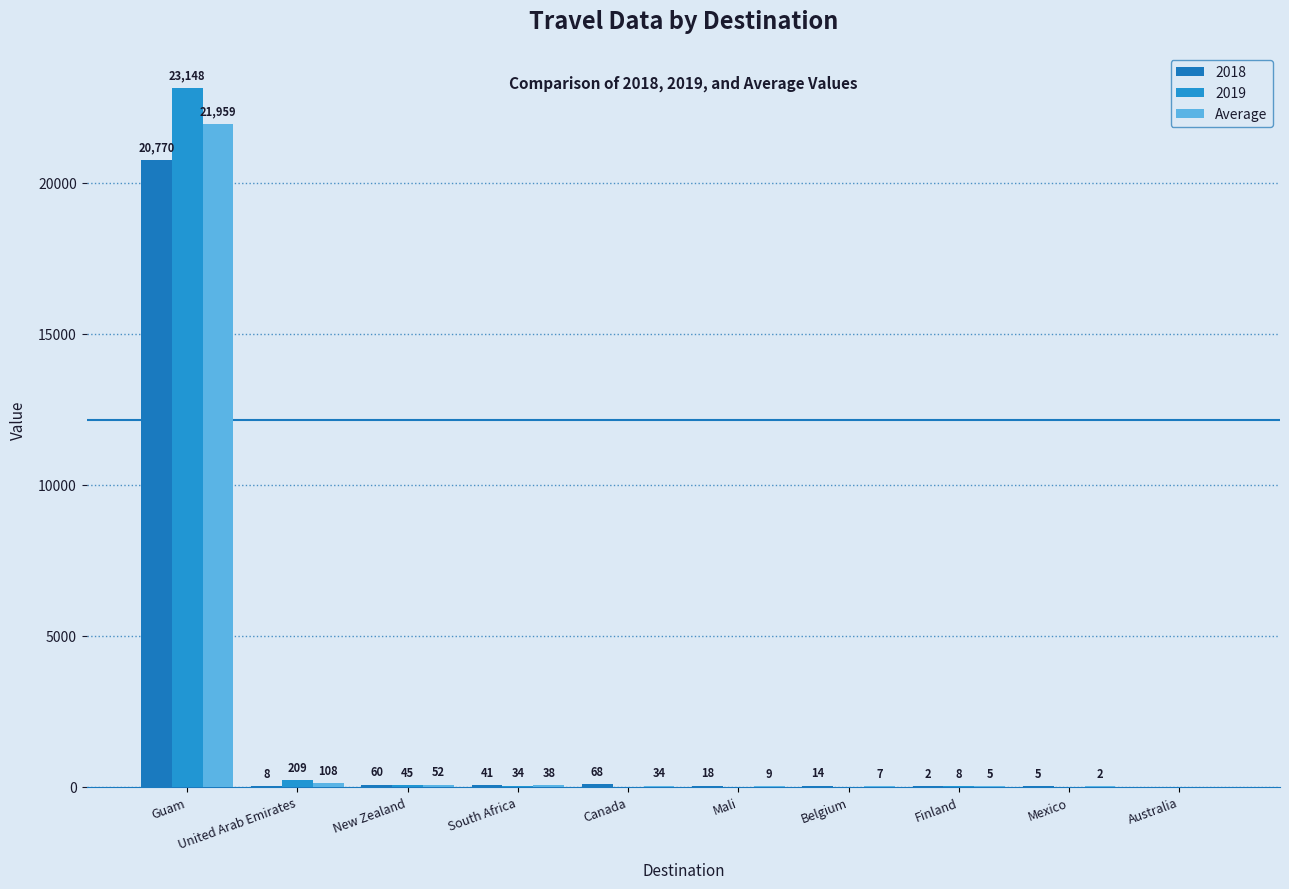

How many groups of bars are there?

10